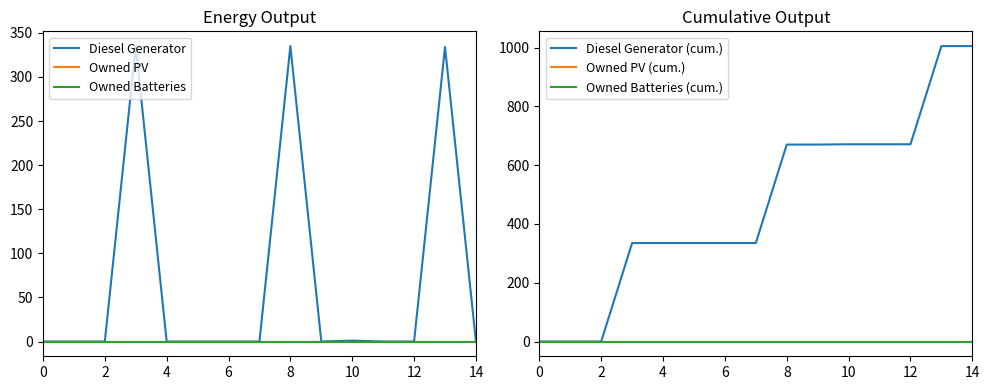

Reading left to right, transcribe all the data shown in this chart.

Diesel Generator: 0	0	0	335	0	0	0	0	335	0	1	0	0	334	0
Owned PV: 0	0	0	0	0	0	0	0	0	0	0	0	0	0	0
Owned Batteries: 0	0	0	0	0	0	0	0	0	0	0	0	0	0	0
Diesel Generator (cum.): 0	0	0	335	335	335	335	335	670	670	671	671	671	1005	1005
Owned PV (cum.): 0	0	0	0	0	0	0	0	0	0	0	0	0	0	0
Owned Batteries (cum.): 0	0	0	0	0	0	0	0	0	0	0	0	0	0	0